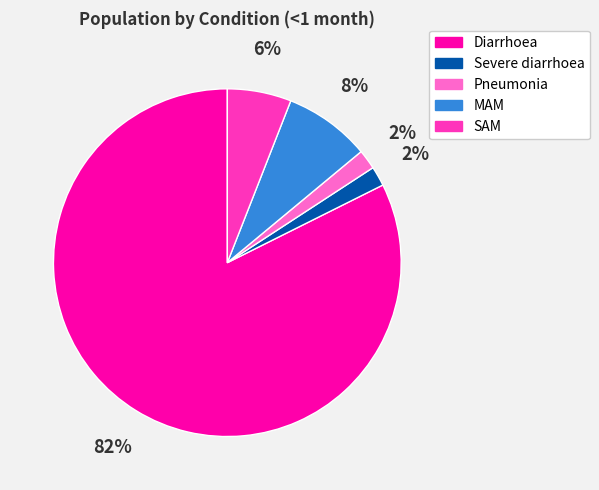

How many segments does this pie chart have?

5